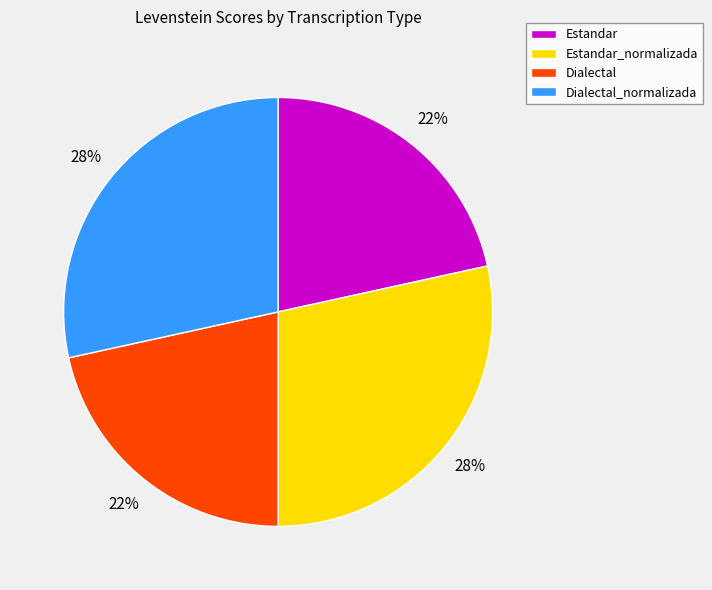

Does Dialectal_normalizada account for over 50% of the chart?

No